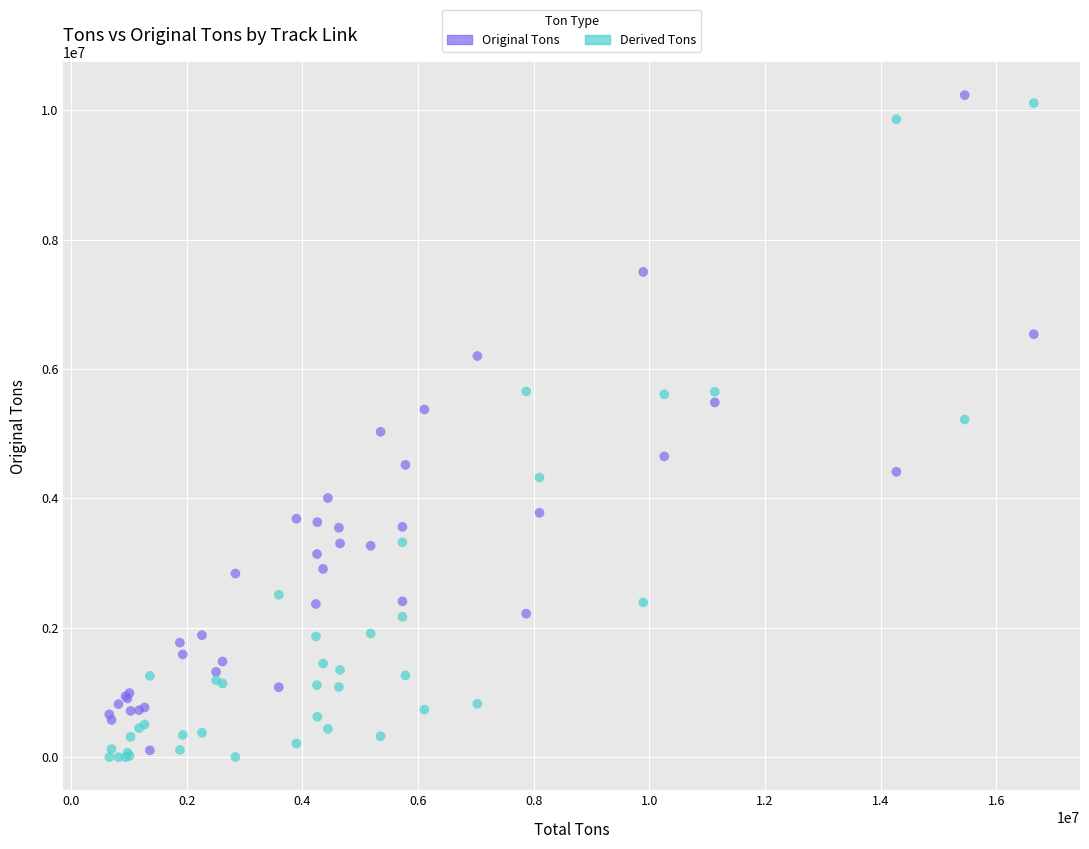

What is the X range (max minus min) for the scatter plot?

15984468.8